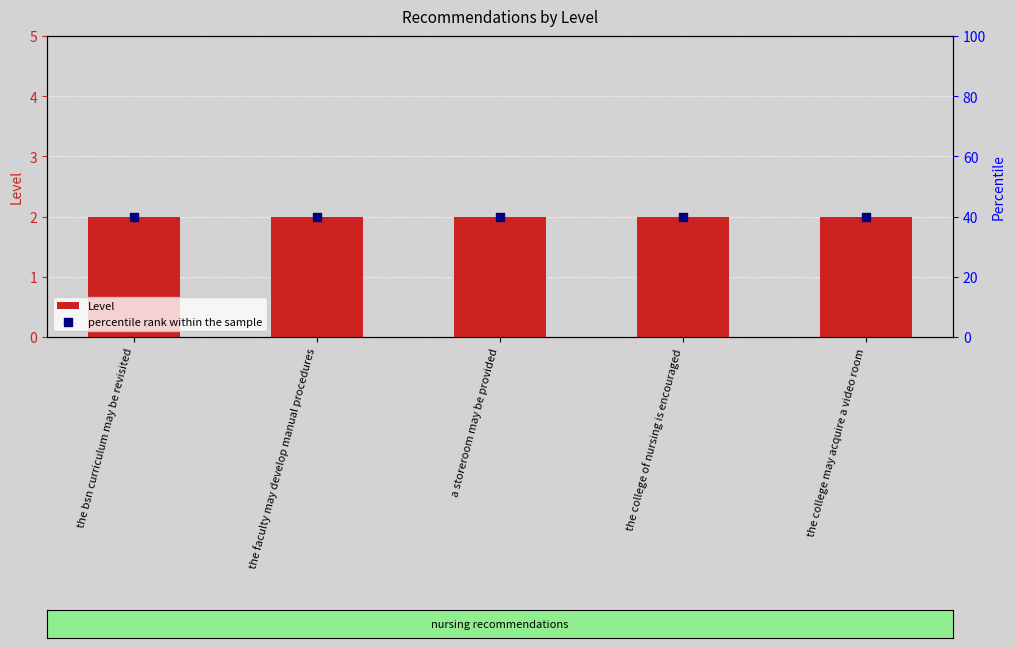

Is the value of percentile rank within the sample at a storeroom may be provided greater than the value of Level at the faculty may develop manual procedures?

Yes